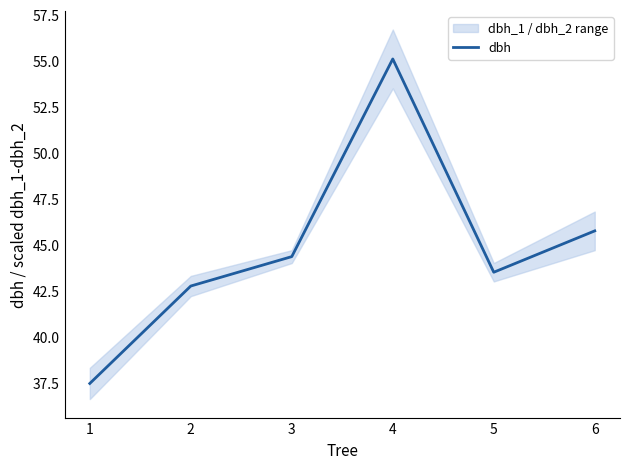

What is the sum of the values at 2 and 6?

88.5